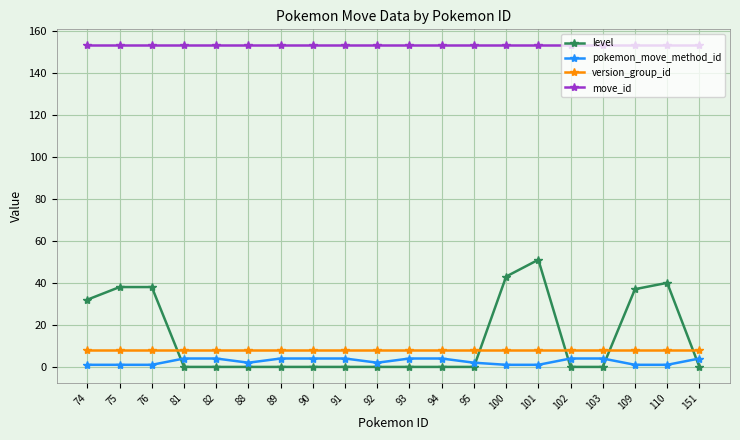

Reading left to right, what are all the values shown in this chart?

level: 74=32	75=38	76=38	81=0	82=0	88=0	89=0	90=0	91=0	92=0	93=0	94=0	95=0	100=43	101=51	102=0	103=0	109=37	110=40	151=0
pokemon_move_method_id: 74=1	75=1	76=1	81=4	82=4	88=2	89=4	90=4	91=4	92=2	93=4	94=4	95=2	100=1	101=1	102=4	103=4	109=1	110=1	151=4
version_group_id: 74=8	75=8	76=8	81=8	82=8	88=8	89=8	90=8	91=8	92=8	93=8	94=8	95=8	100=8	101=8	102=8	103=8	109=8	110=8	151=8
move_id: 74=153	75=153	76=153	81=153	82=153	88=153	89=153	90=153	91=153	92=153	93=153	94=153	95=153	100=153	101=153	102=153	103=153	109=153	110=153	151=153